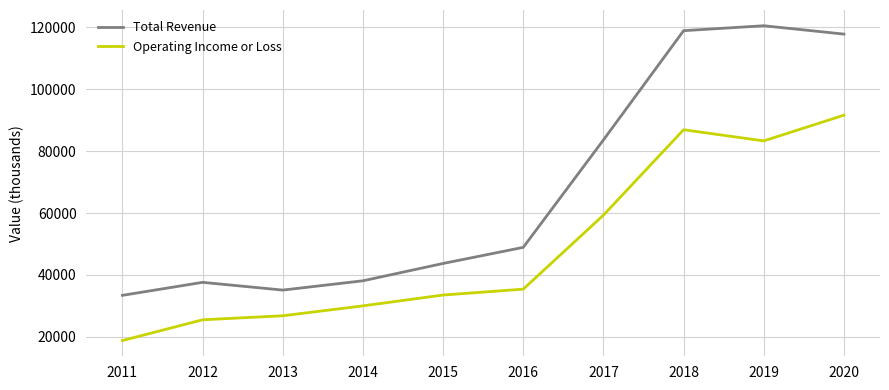

Reading left to right, extract all data points from this chart.

Total Revenue: 33400	37600	35100	38100	43700	48900	83600	118900	120500	117800
Operating Income or Loss: 18800	25500	26800	30000	33500	35400	59300	86900	83300	91600